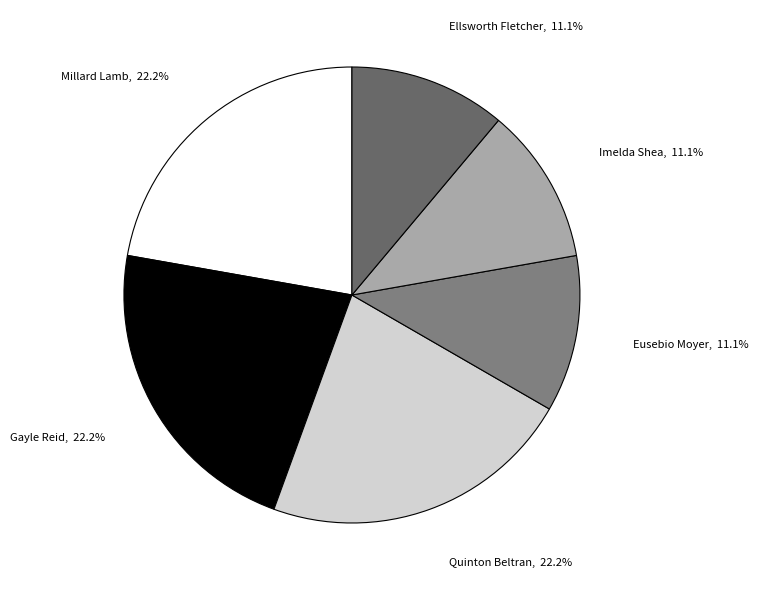

To the nearest percent, what is the difference between the largest and smallest slice percentages?

11%